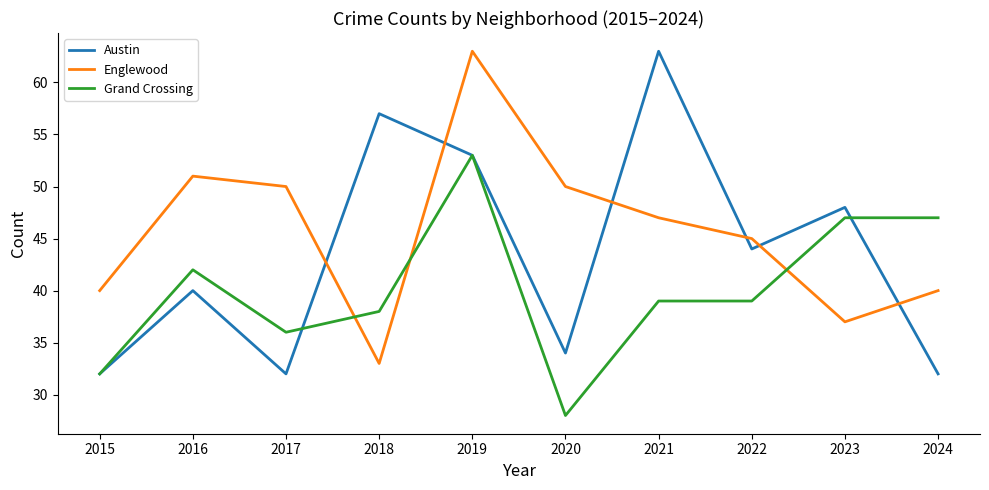

The value of Austin at 2017 is 7. True or false?

False